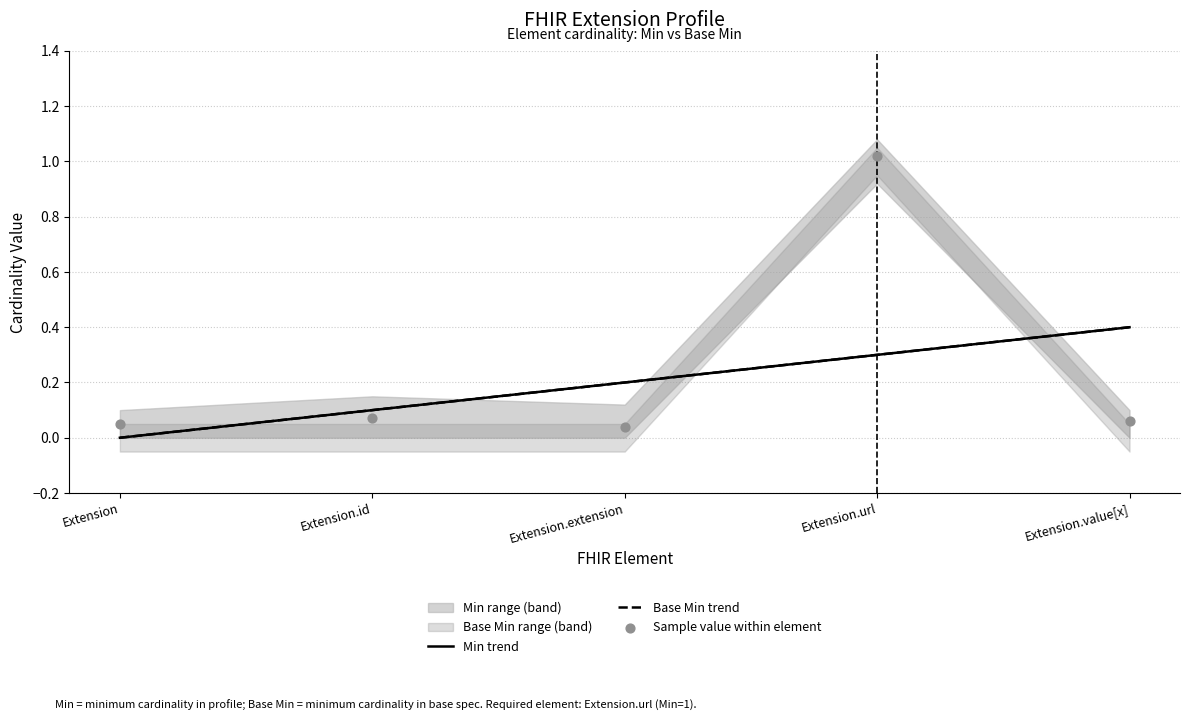

Which series contains the highest Y value?

Sample value within element